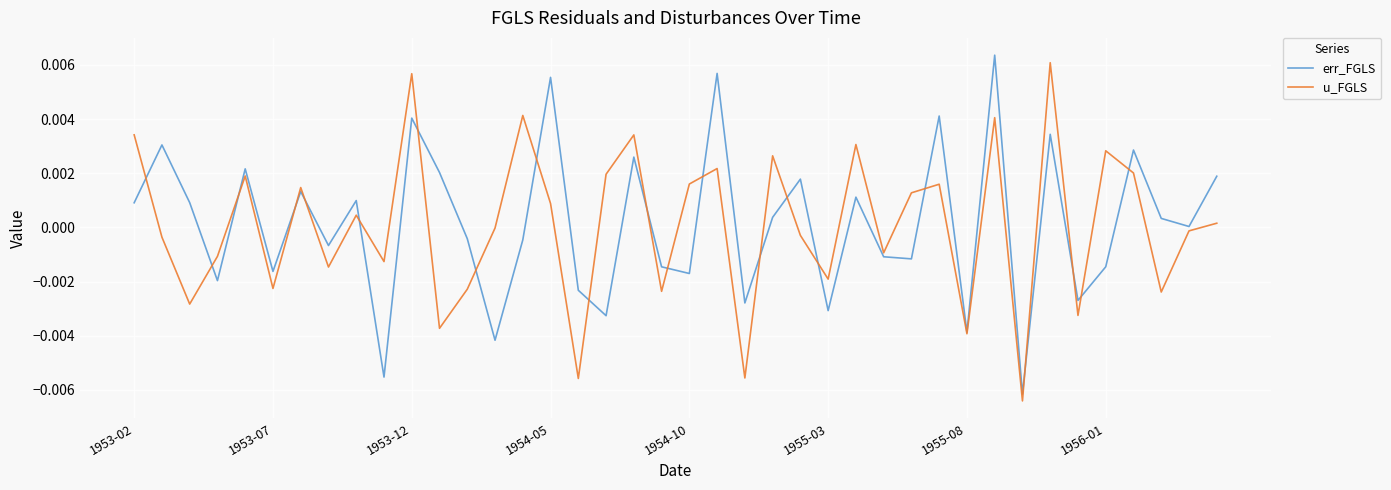

What are all the series names shown in the legend?

err_FGLS, u_FGLS